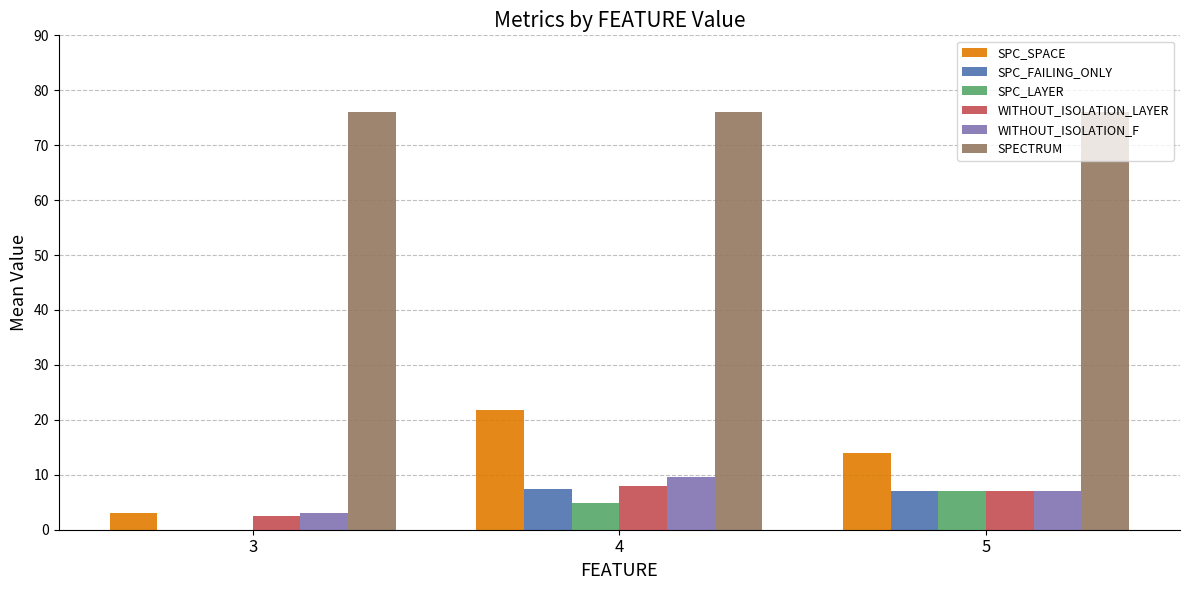

Read the WITHOUT_ISOLATION_F value at 3.

3.0